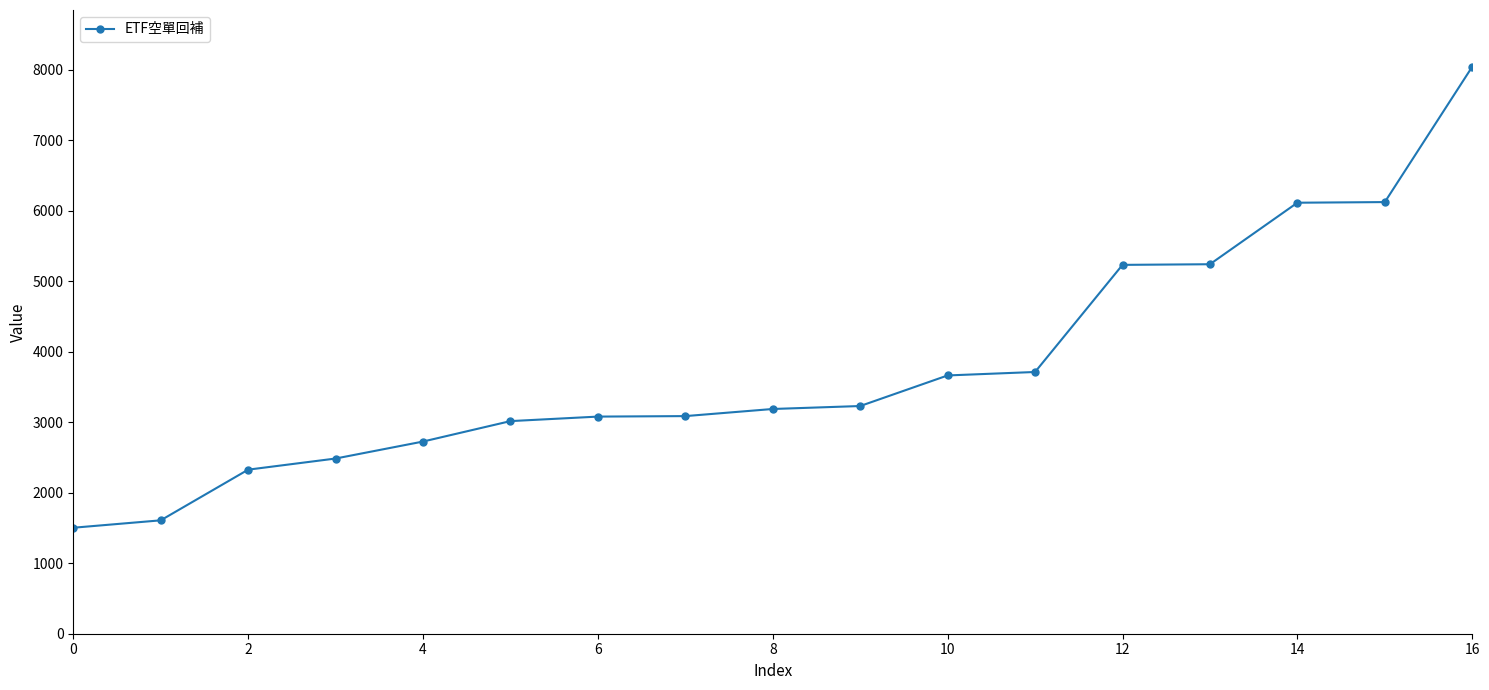

What is the maximum value shown in the chart?

8046